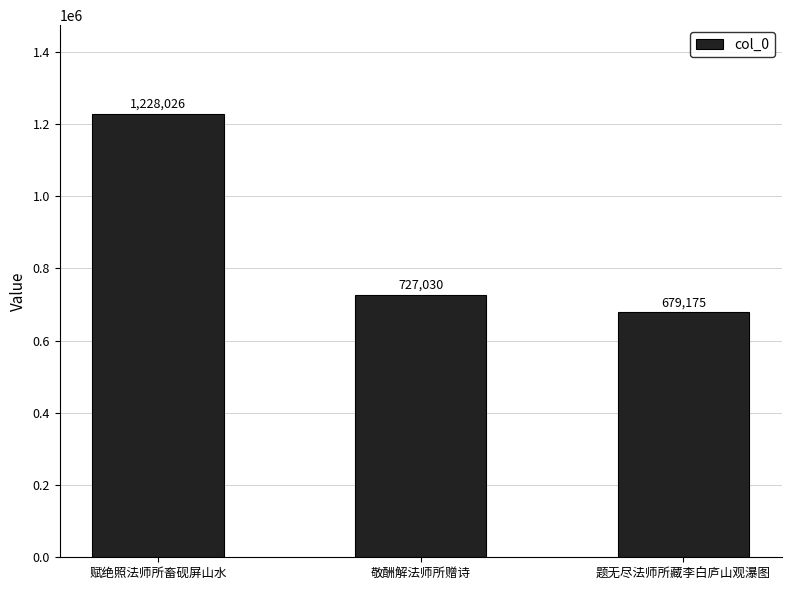

What is the label of the 3rd bar from the left?

题无尽法师所藏李白庐山观瀑图